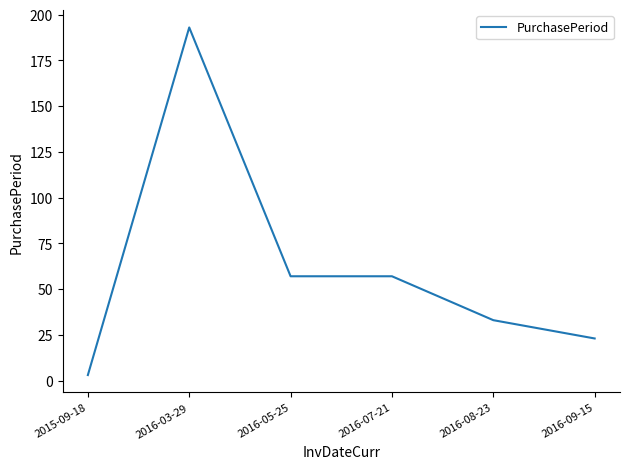

Which has a higher value, 2016-07-21 or 2016-09-15?

2016-07-21